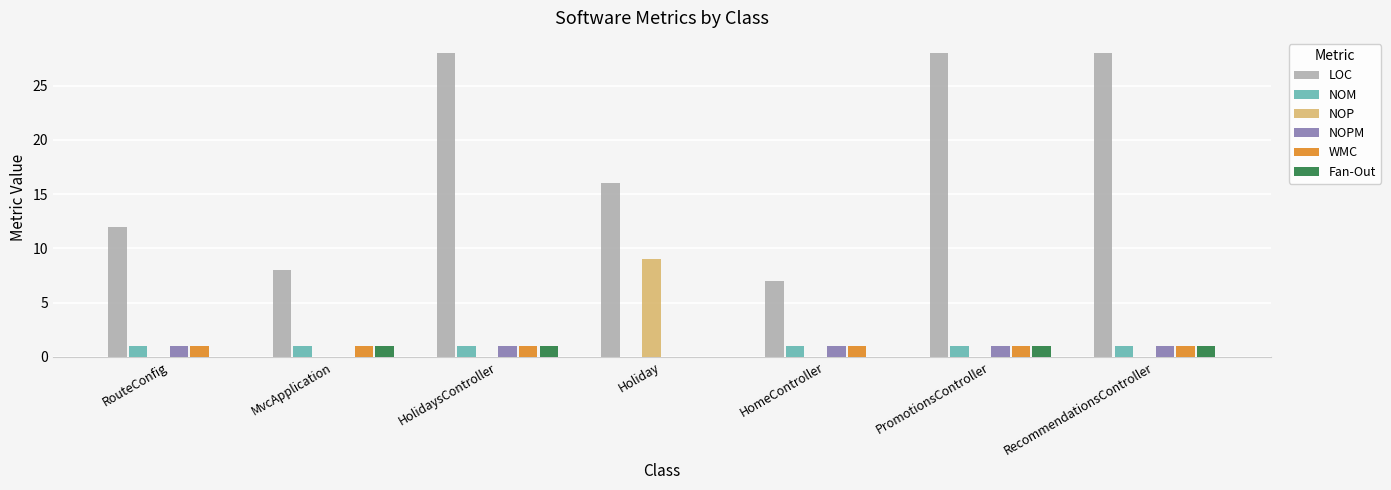

Is the value of Fan-Out at MvcApplication greater than the value of LOC at HolidaysController?

No